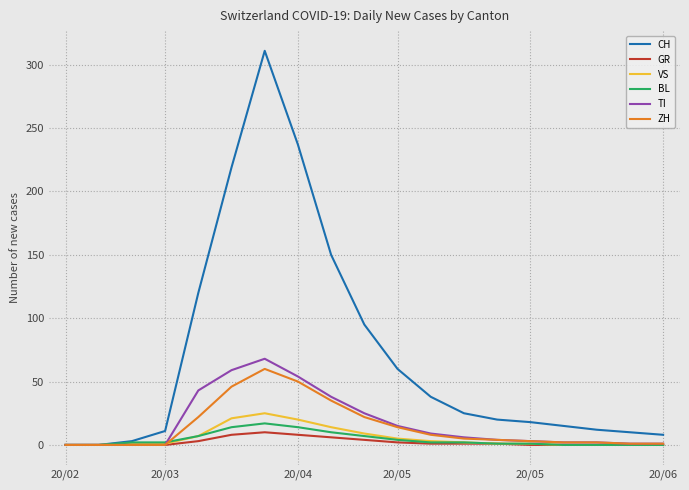

Which series has the largest total across all categories?

CH